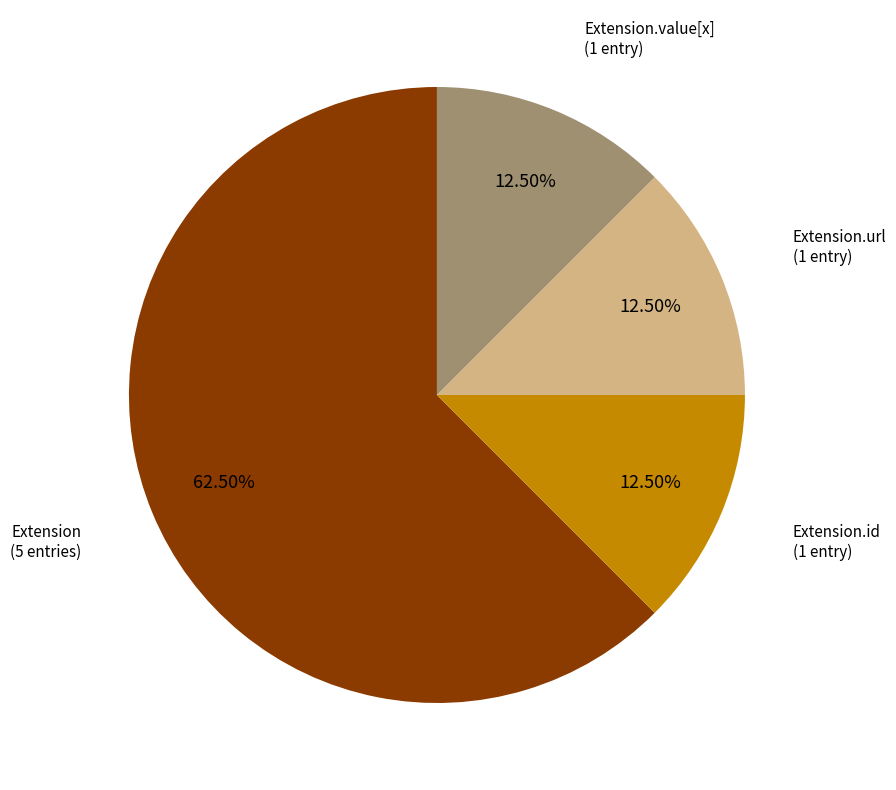

Does any single category account for the majority?

Yes